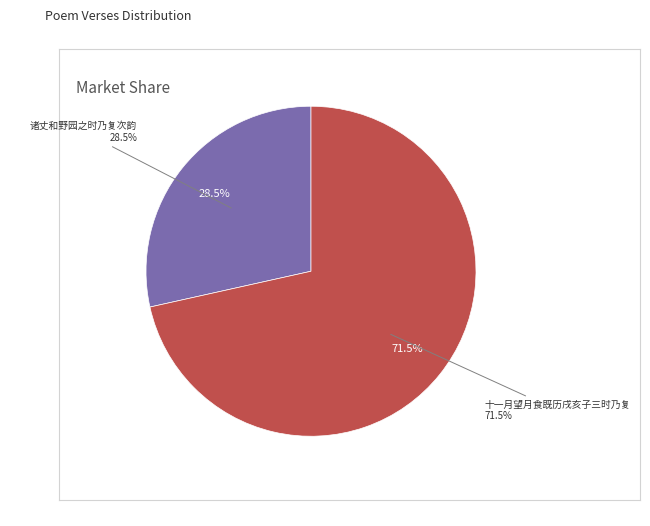

To the nearest percent, what portion does 十一月望月食既历戌亥子三时乃复 represent?

72%